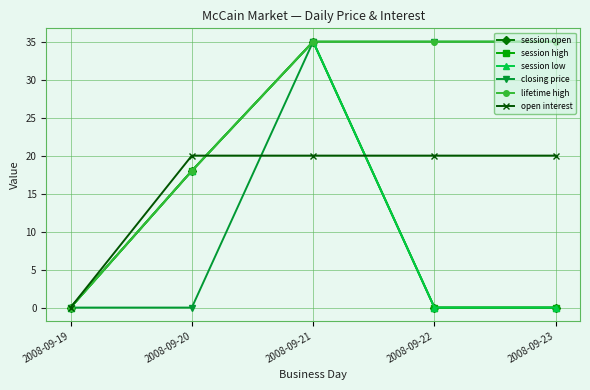

Which category has the lowest value in the session open series?

2008-09-19